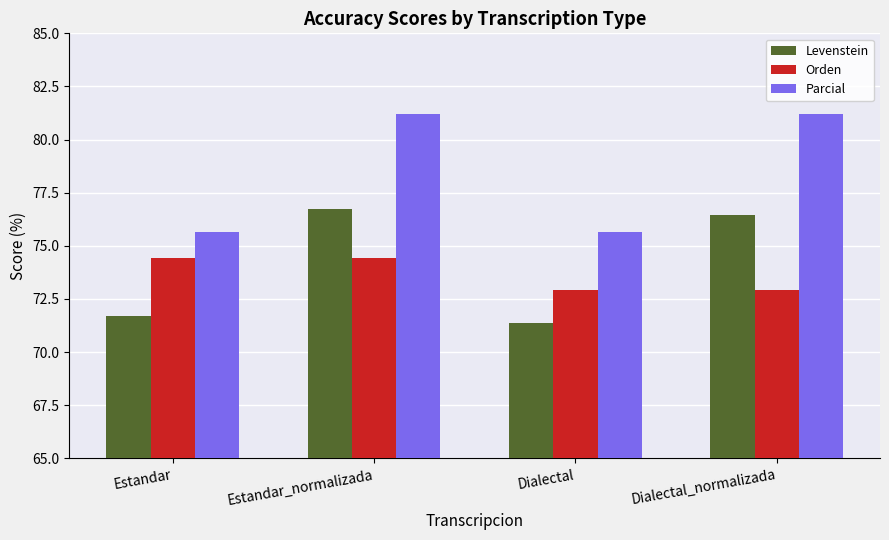

At which label does Orden first exceed 74?

Estandar